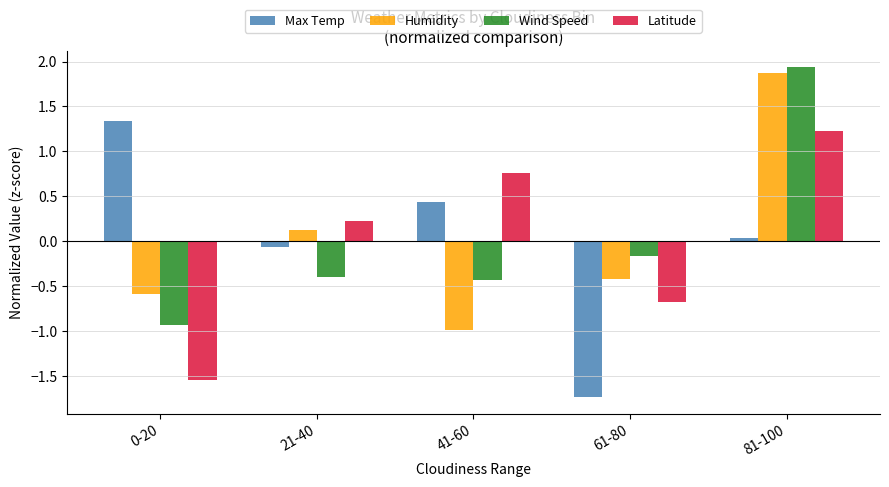

The value of Humidity at 61-80 is -0.6. True or false?

False